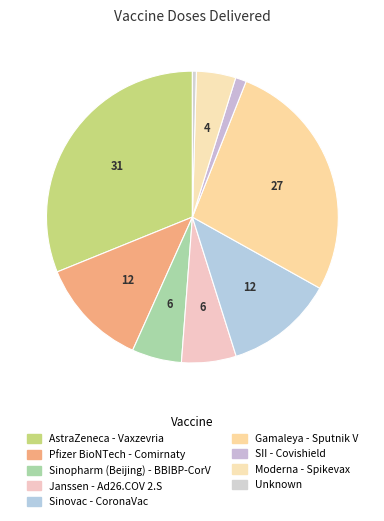

Is the sum of Unknown and Sinovac - CoronaVac greater than half?

No